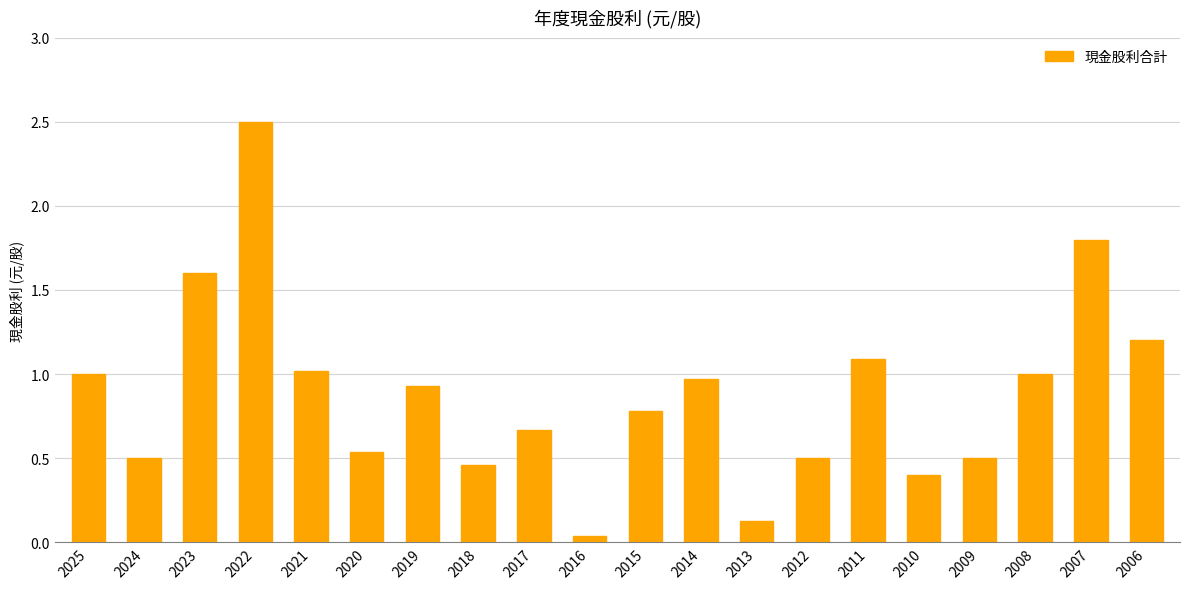

Does the chart contain stacked bars?

No